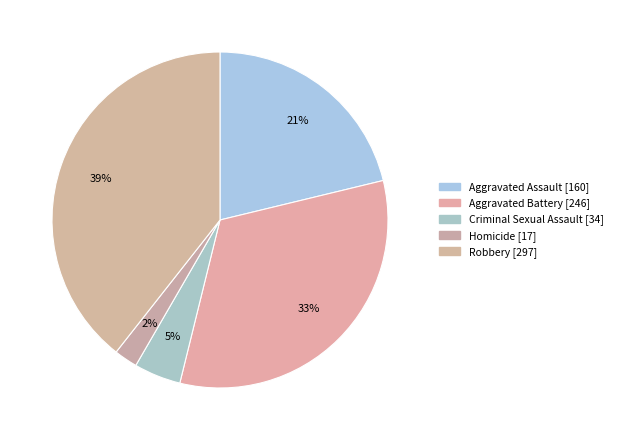

What percentage is NOT represented by Aggravated Assault?

78.8%